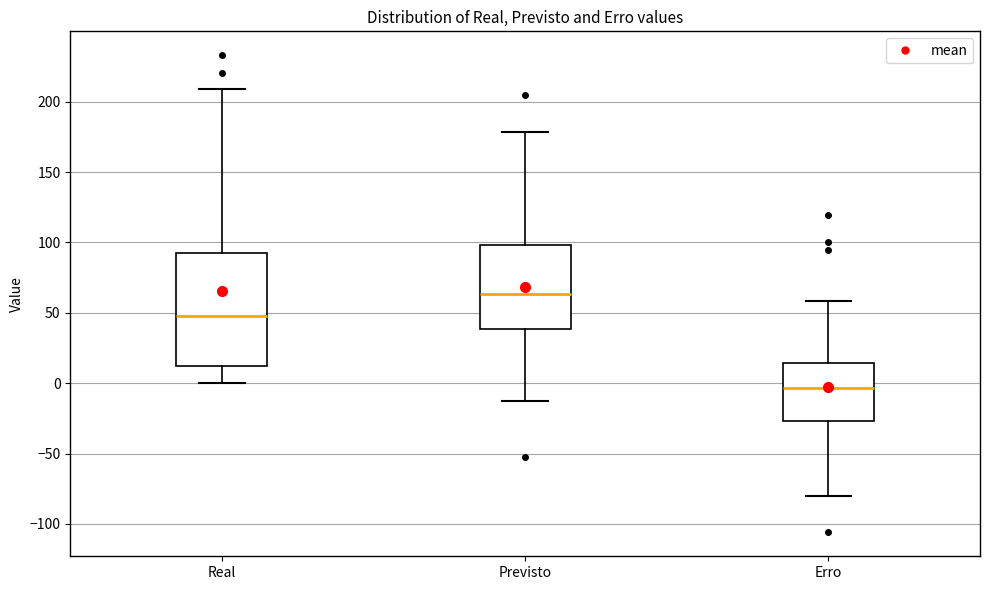

Which box is the tallest, from its lower edge to its upper edge?

Real